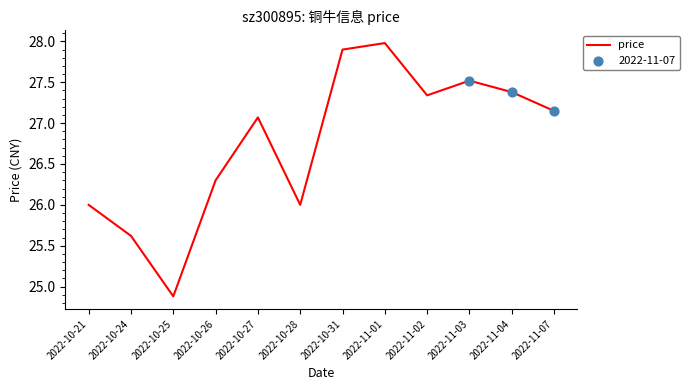

Which has a higher value, 2022-10-24 or 2022-11-04?

2022-11-04